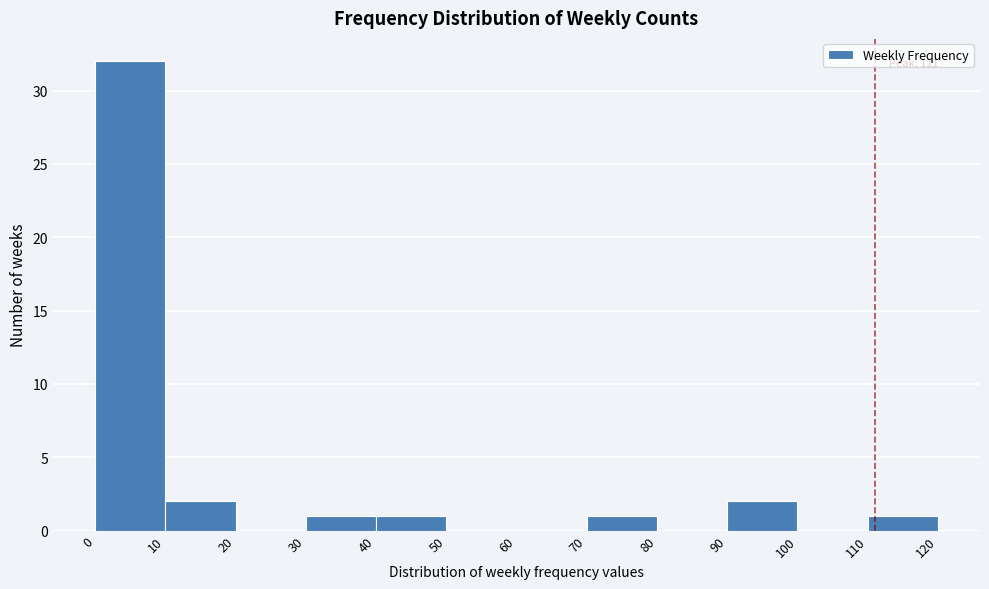

Which range on the x-axis has the tallest bar?

0 to 10